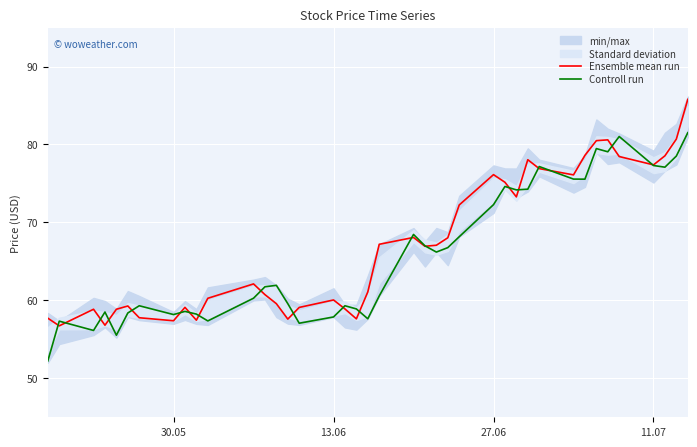

What is the maximum value for Ensemble mean run?

85.8